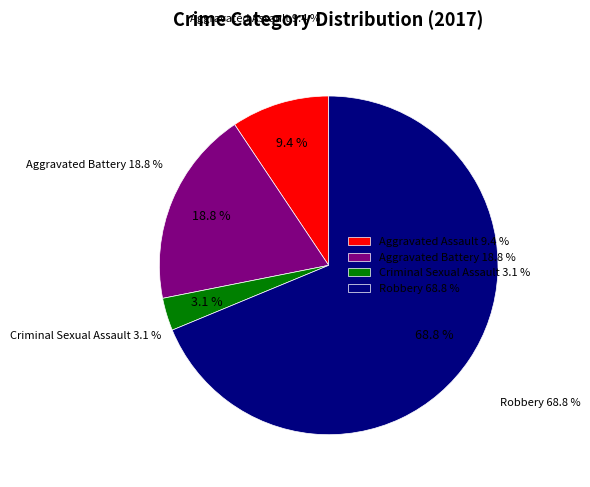

To the nearest percent, what is the difference between the largest and smallest slice percentages?

66%